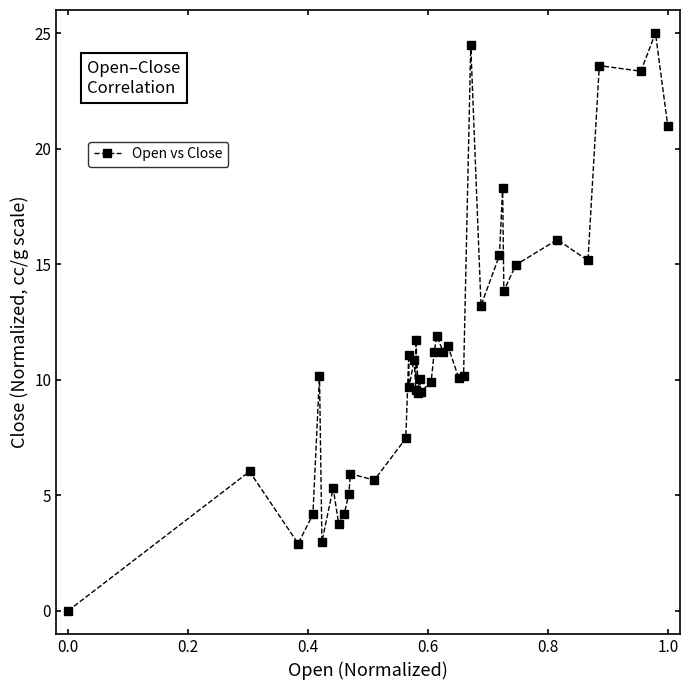

What is the difference between the maximum and minimum values?

25.0